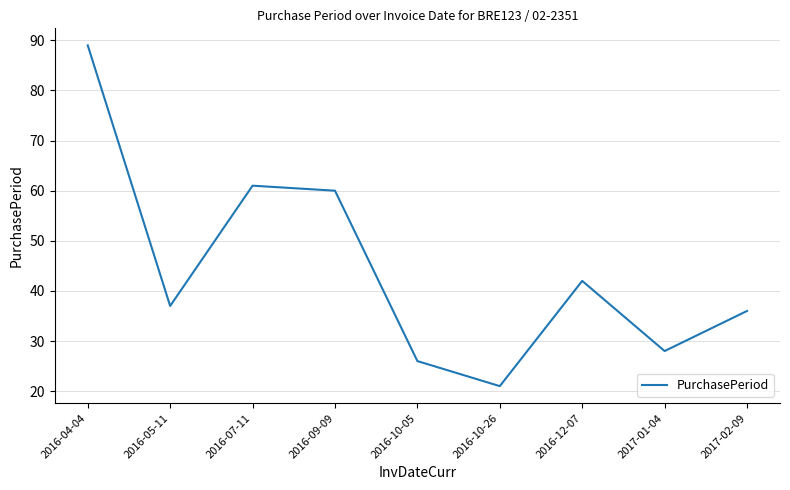

What is the average value?

44